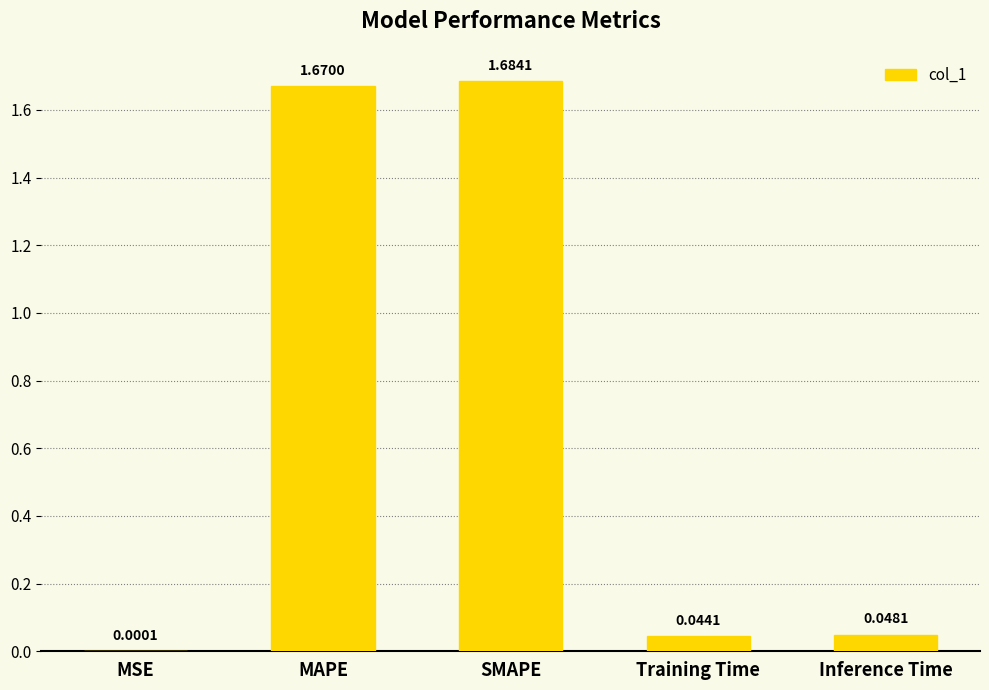

Where is the data nearest to the value 0?

MSE